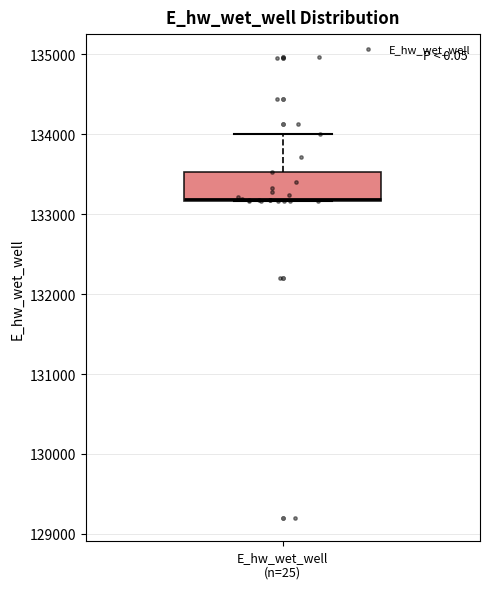

Where does the upper whisker of the box for E_hw_wet_well (n=25) end on the y-axis? The values are not printed on the chart, so give them approximately, as read against the axis.

134000